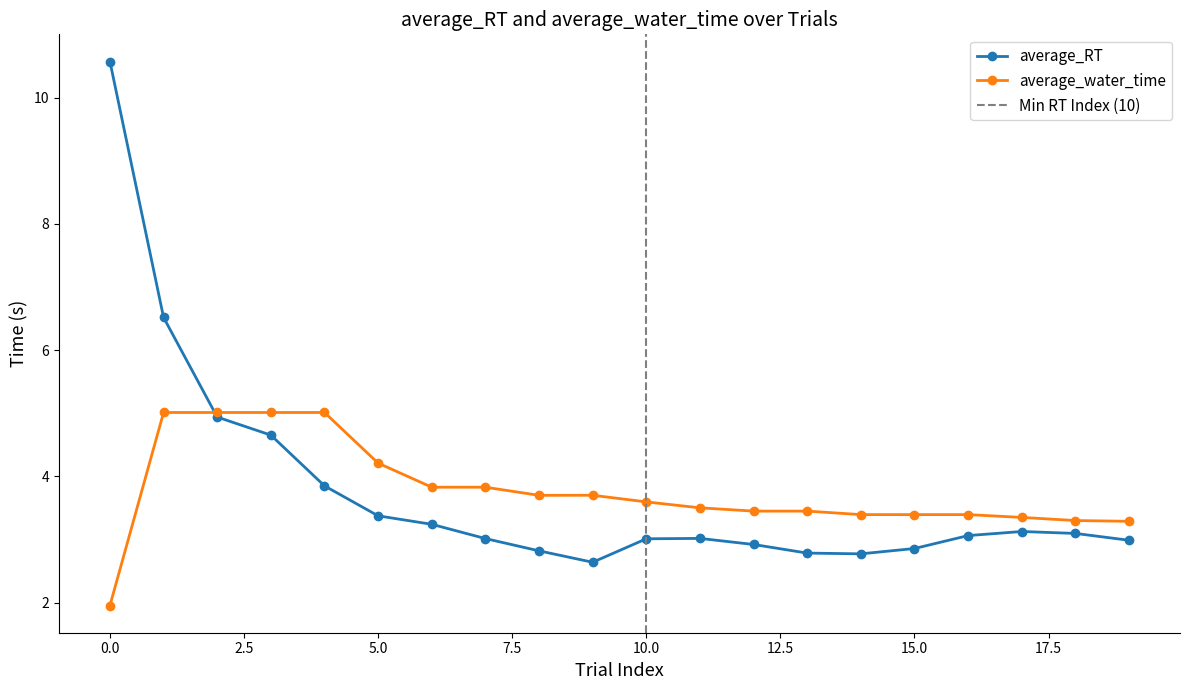

The value of average_RT at 0.0 is 19.0. True or false?

False